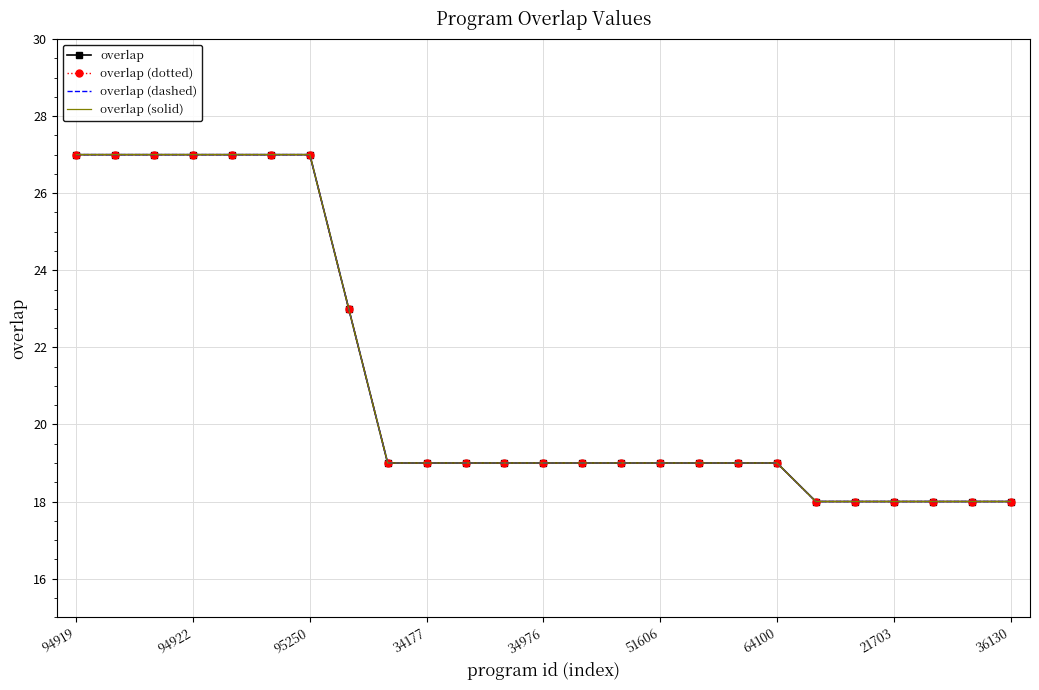

Where does the overlap (dashed) series first go above 19?

94919